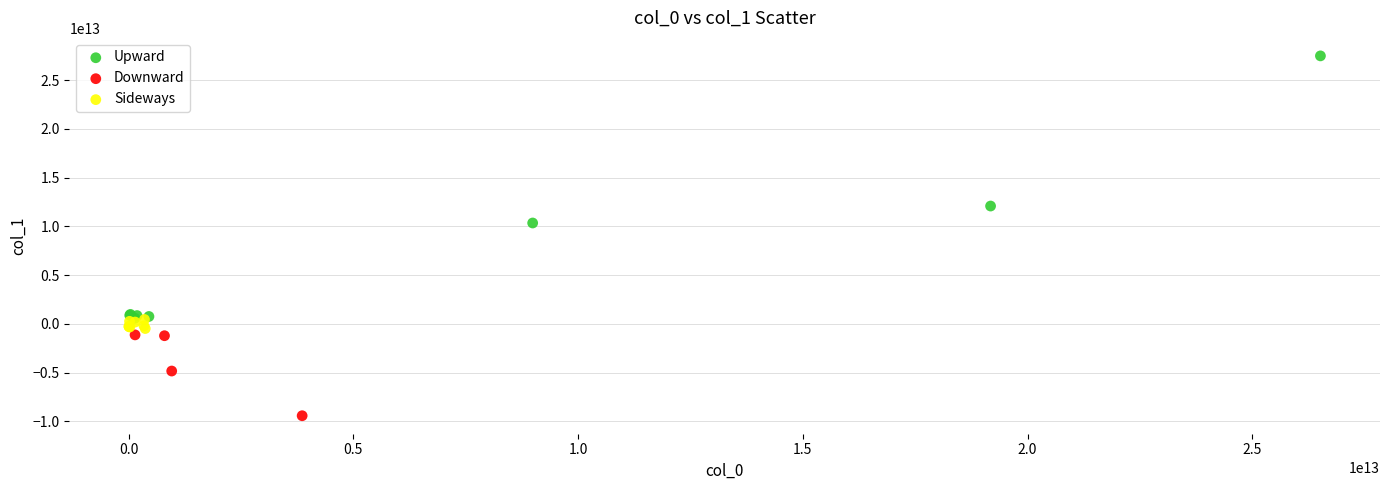

Which series contains the highest Y value?

Upward